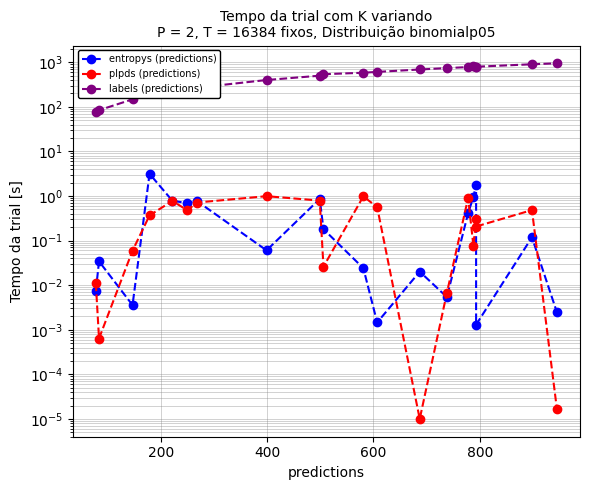

What is the average value of the entropys (predictions) series?

0.5